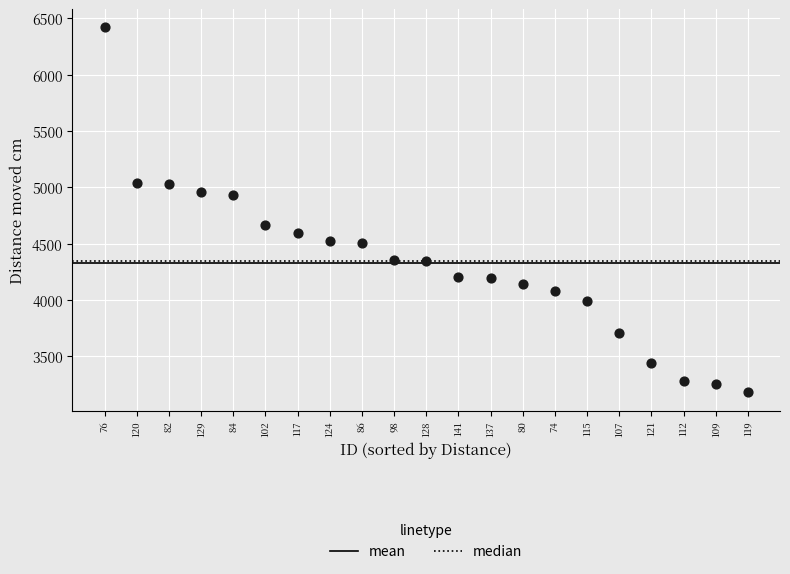

What is the range of Y values (max minus min)?

3239.3